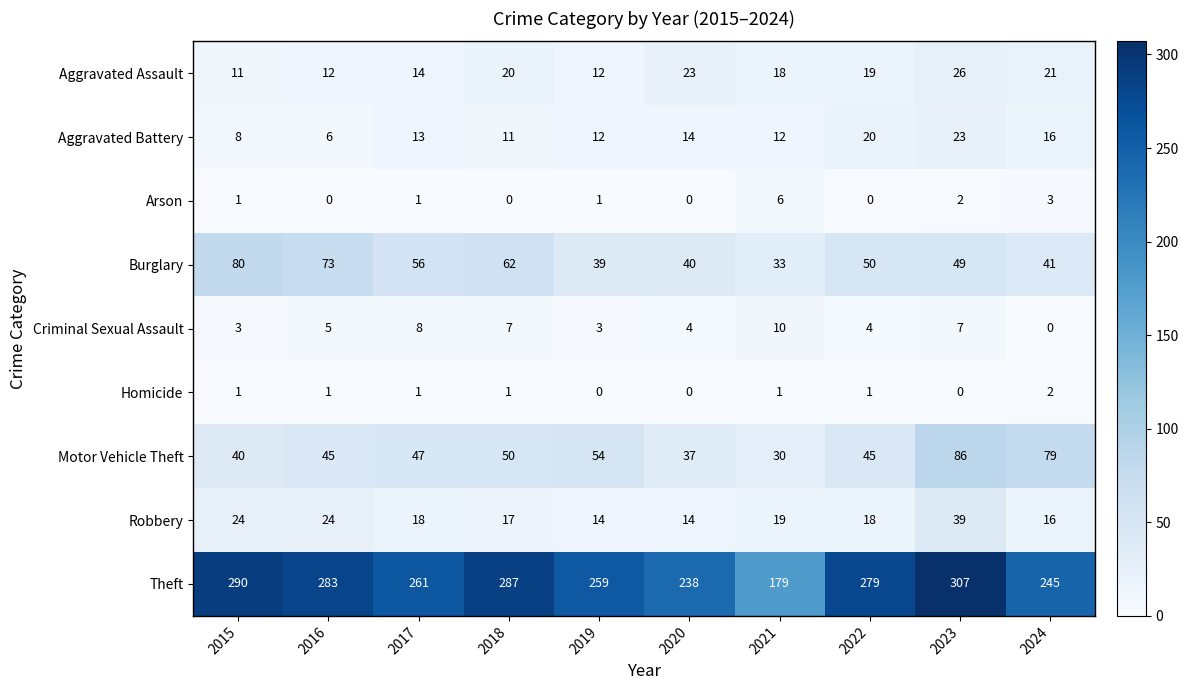

List the series in order of their peak value, lowest first.

Homicide, Arson, Criminal Sexual Assault, Aggravated Battery, Aggravated Assault, Robbery, Burglary, Motor Vehicle Theft, Theft